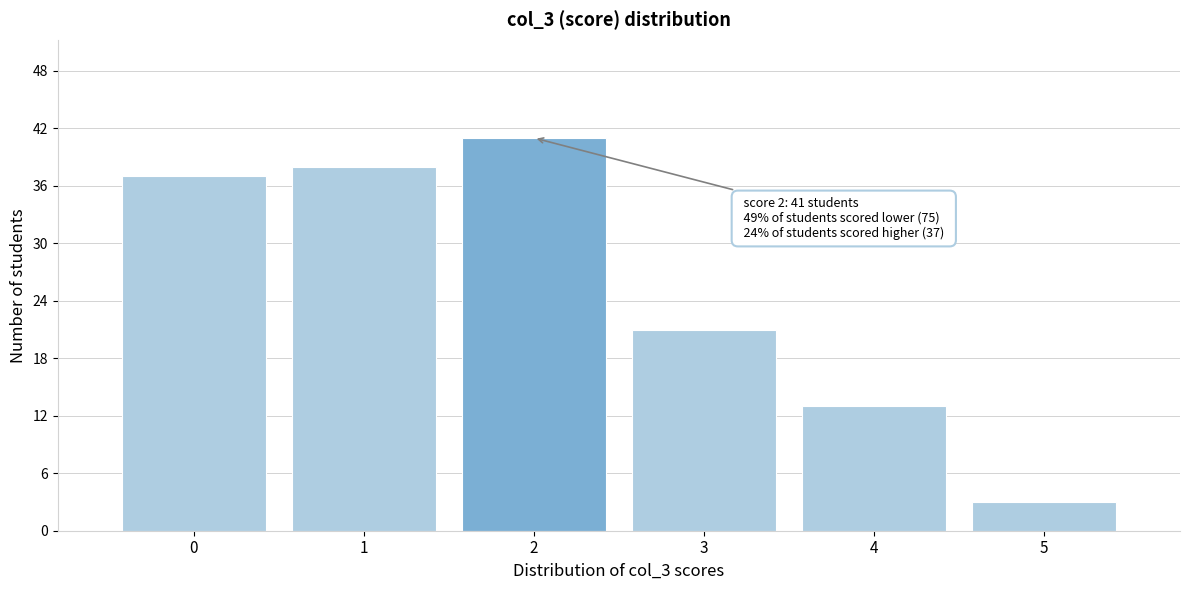

Which range on the x-axis has the tallest bar?

1.5 to 2.5